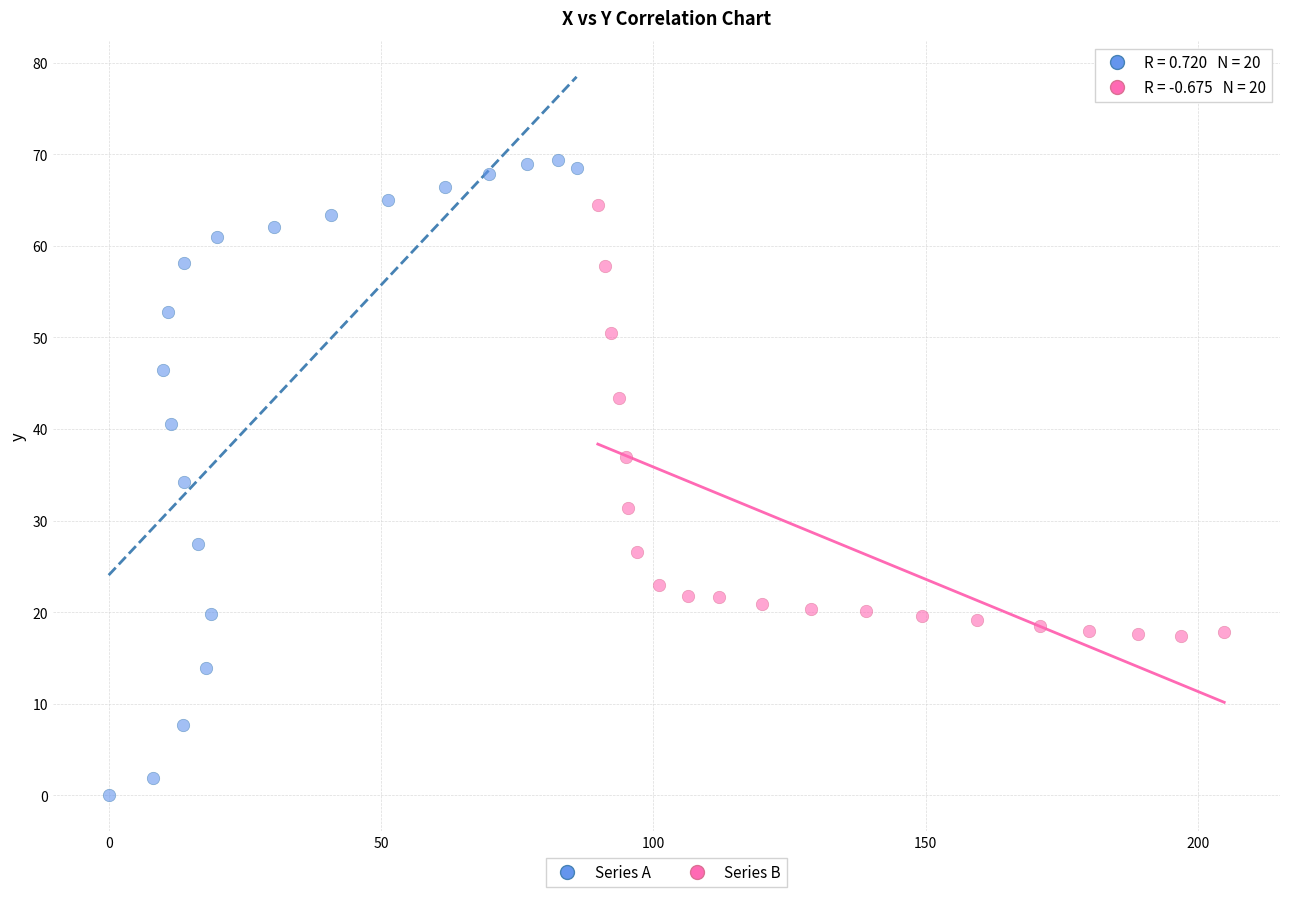

Which series has the largest Y range (max minus min)?

Series A